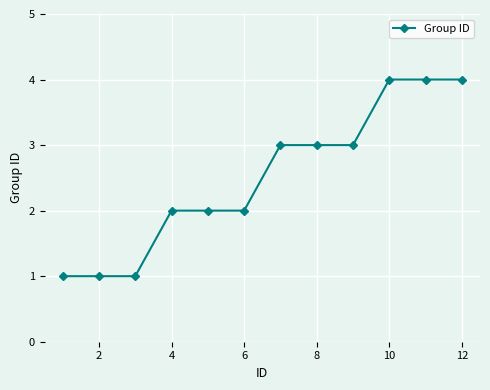

What is the difference between the maximum and minimum values?

3